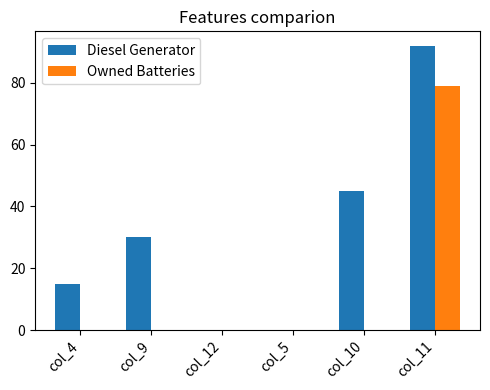

What is the sum of all Owned Batteries values?

79.0